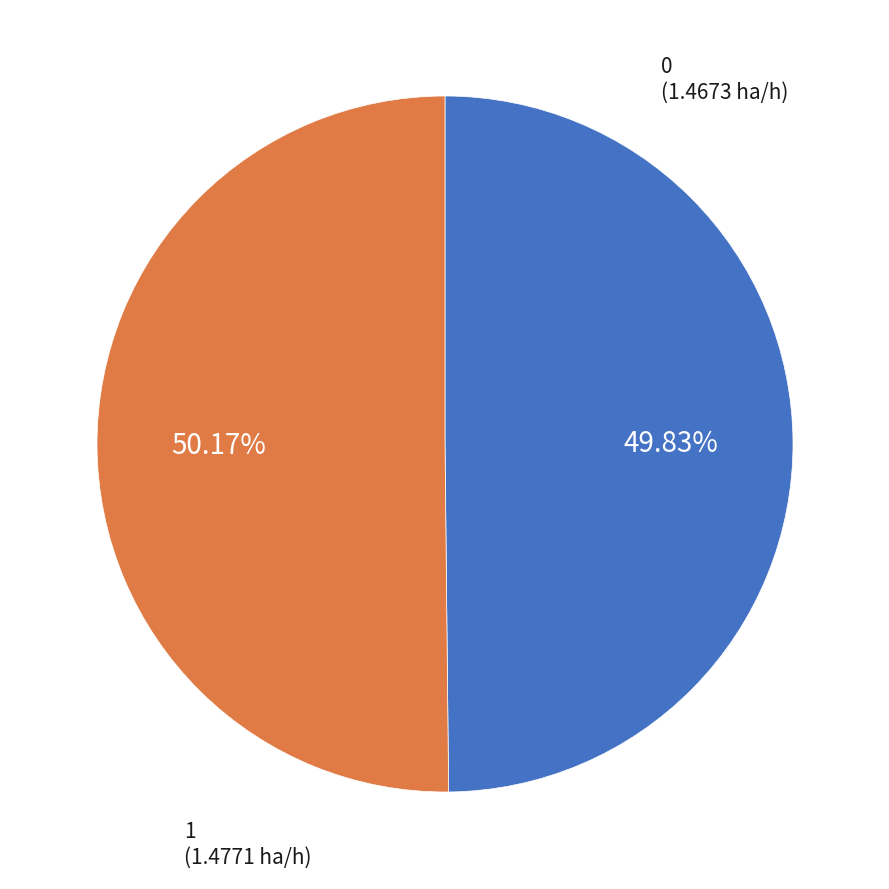

How many segments does this pie chart have?

2